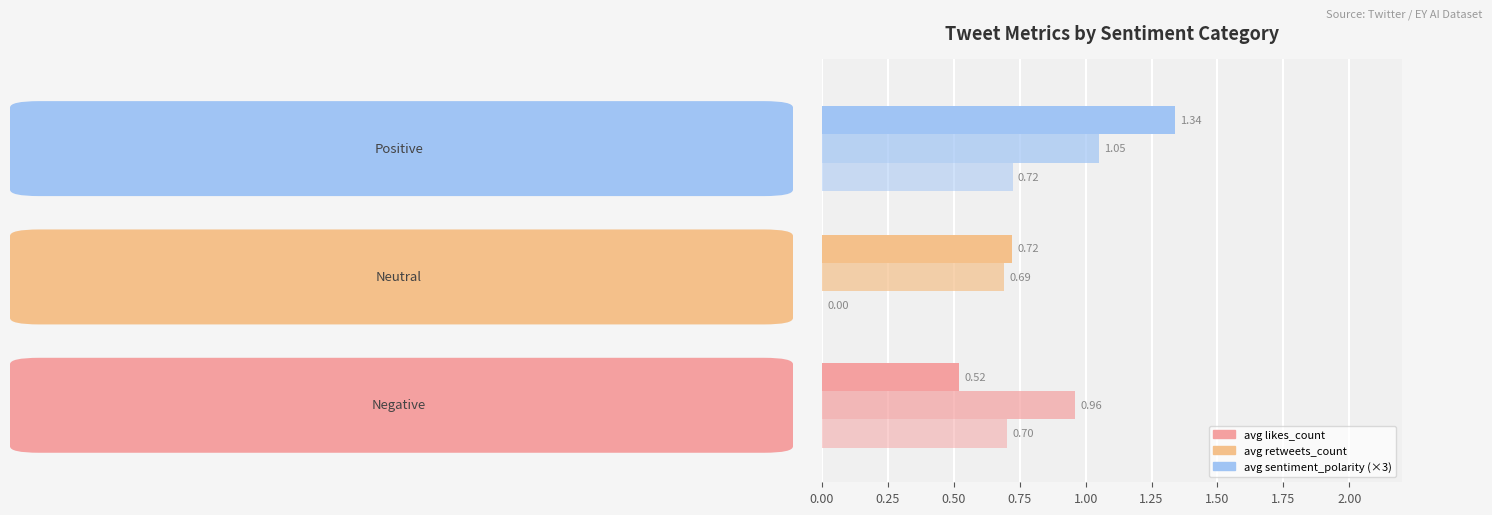

How many values in the avg sentiment_polarity (×3) series exceed 0?

2